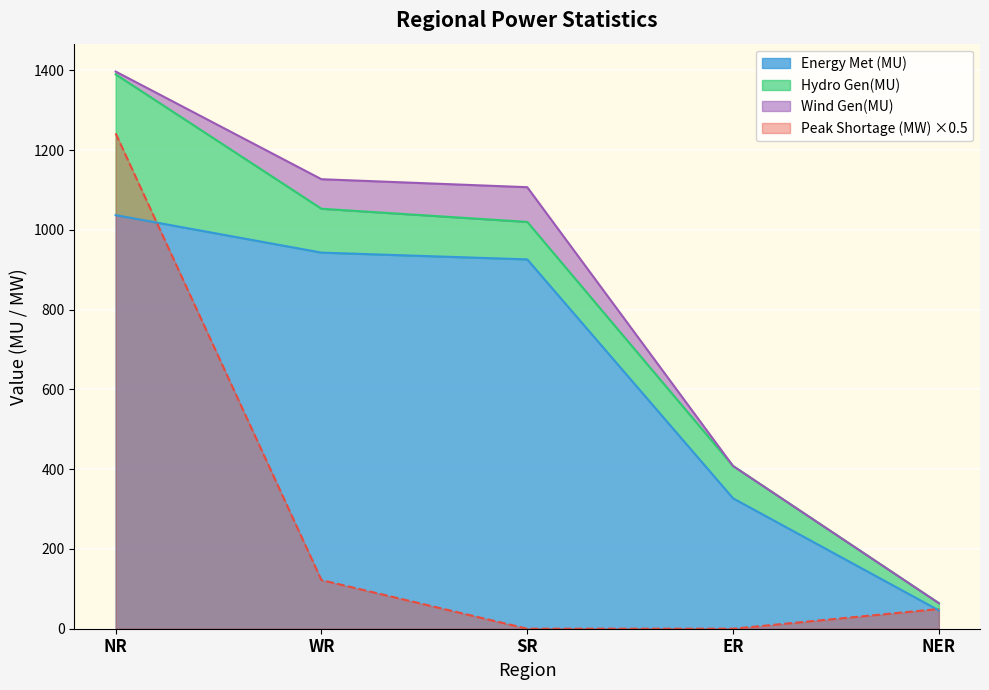

Which series has the widest spread of values?

Energy Met (MU)